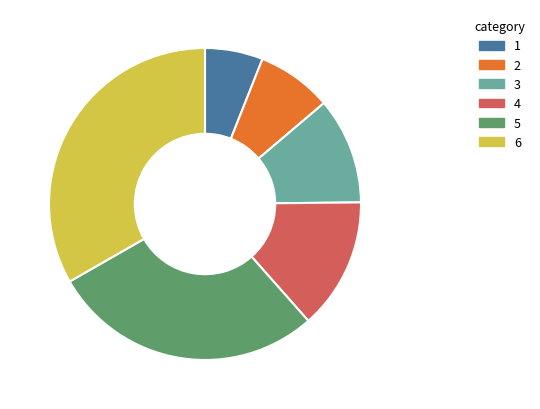

Rank the categories by value from lowest to highest.

1, 2, 3, 4, 5, 6